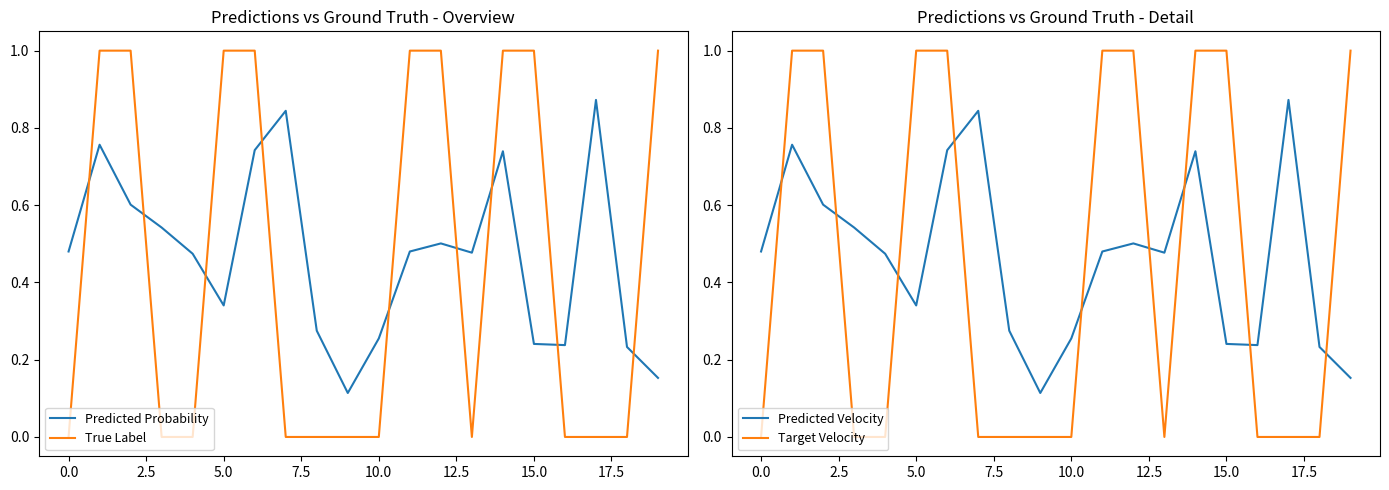

True or false: Target Velocity and Predicted Probability cross at least once.

True